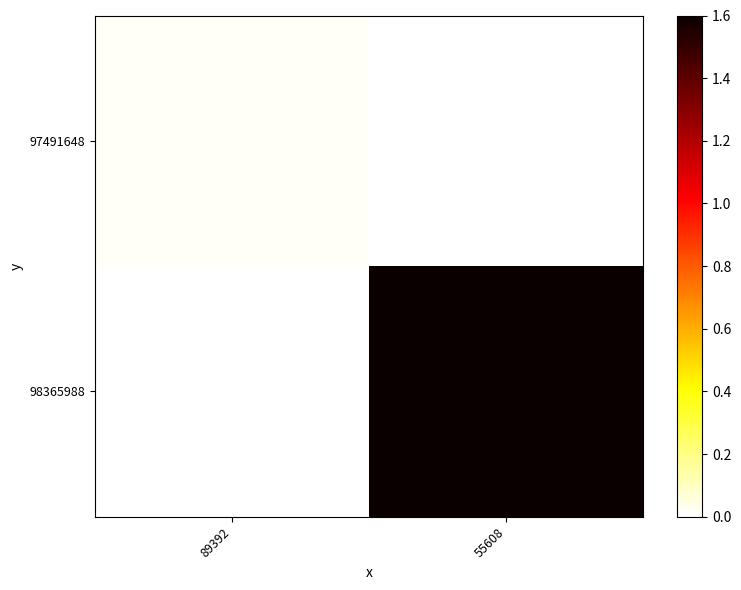

Reading left to right, what are all the values shown in this chart?

97491648: 89392=0.0	55608=0.0
98365988: 89392=0.0	55608=1.6